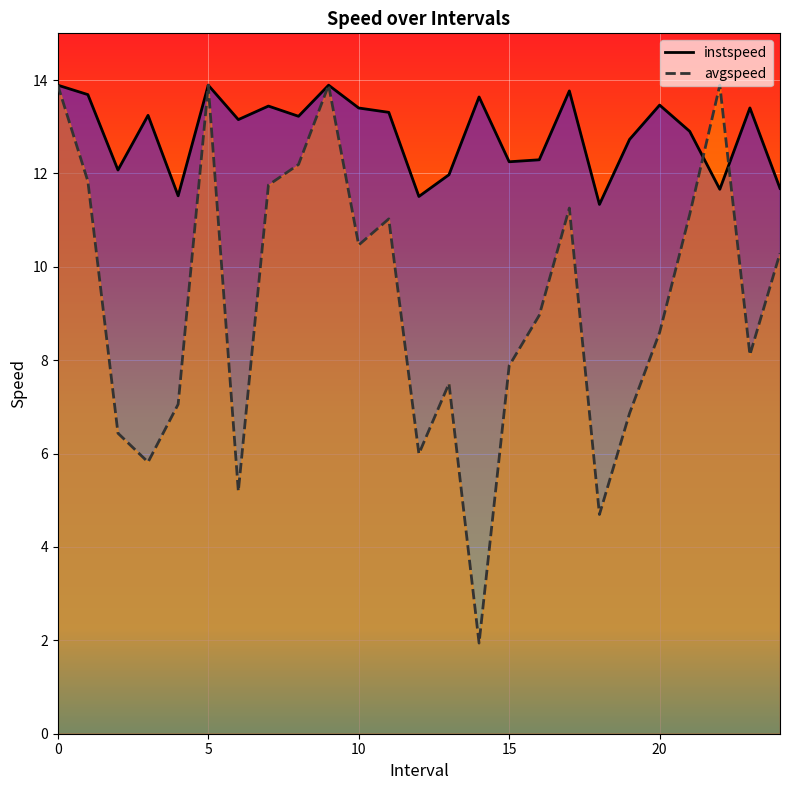

Is it true that avgspeed equals 13.9 at 5?

True